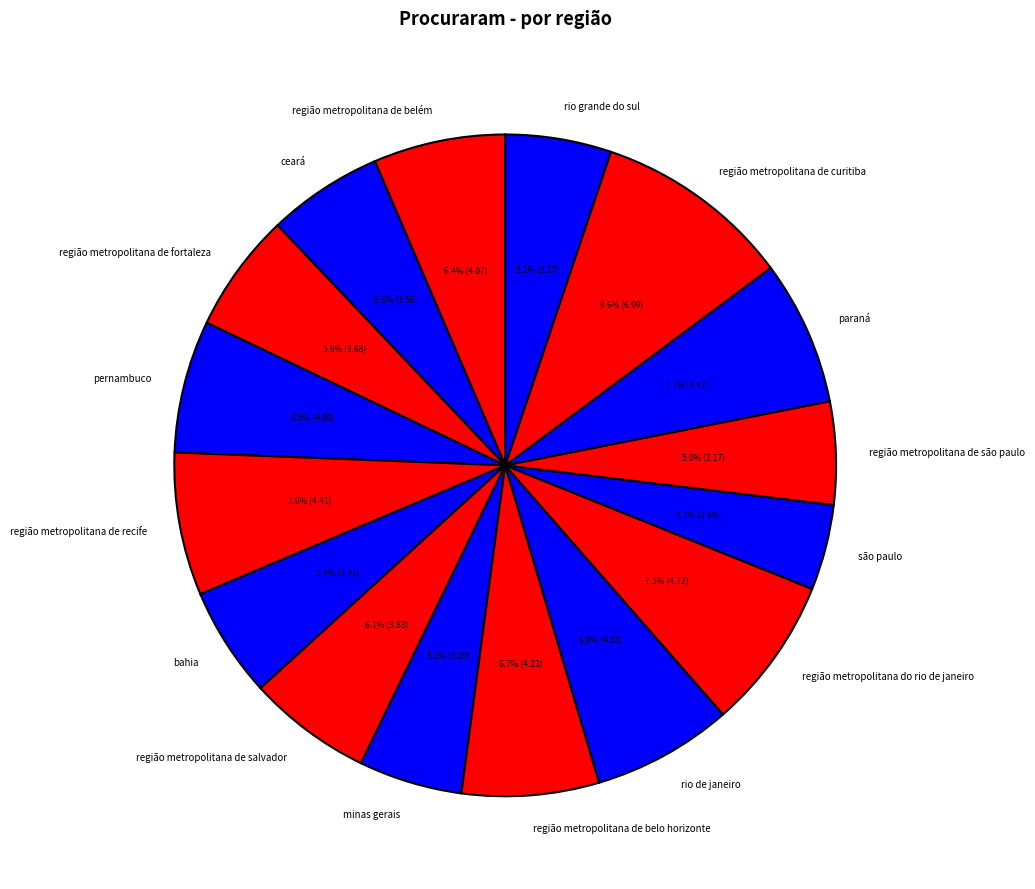

What percentage do paraná and região metropolitana de recife together represent?

14.1%